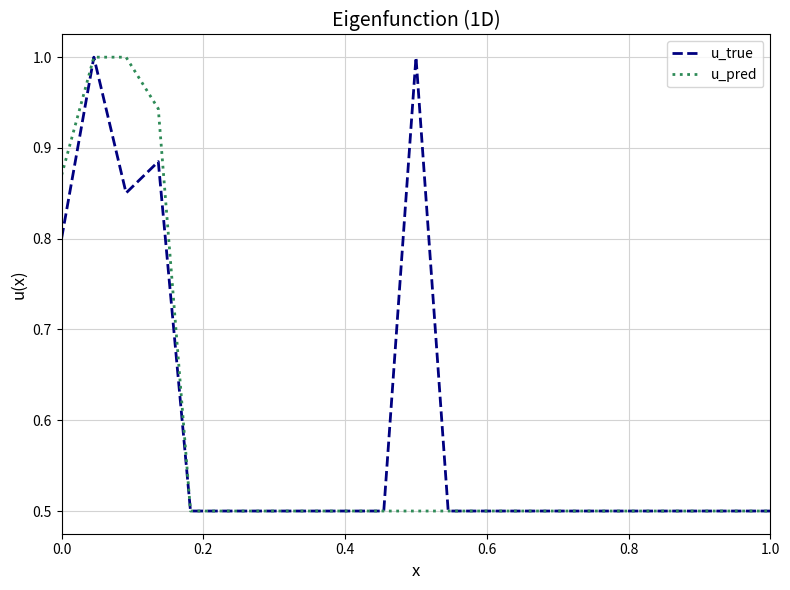

What is the maximum value shown in the chart?

1.0